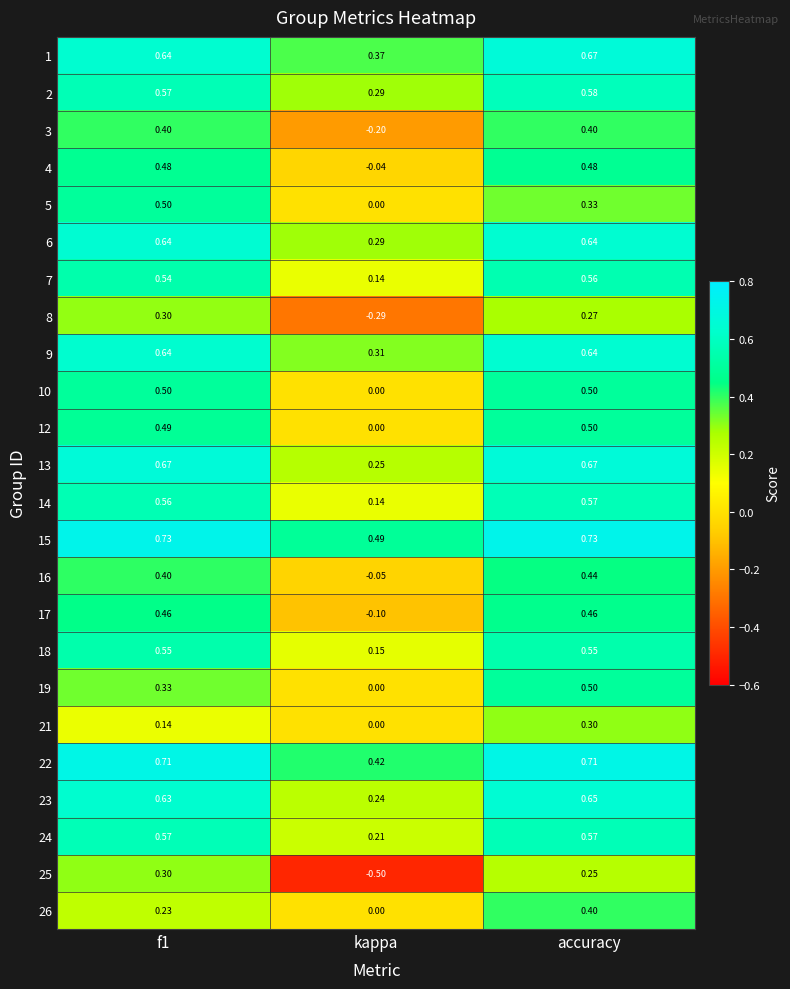

Is the value of 24 at accuracy greater than the value of 3 at f1?

Yes